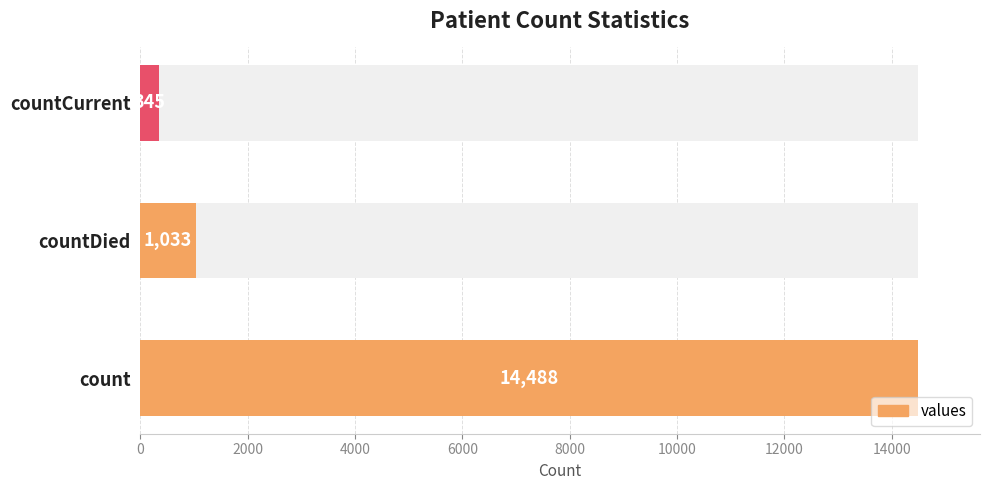

Reading right to left, transcribe all the data shown in this chart.

345	1033	14488